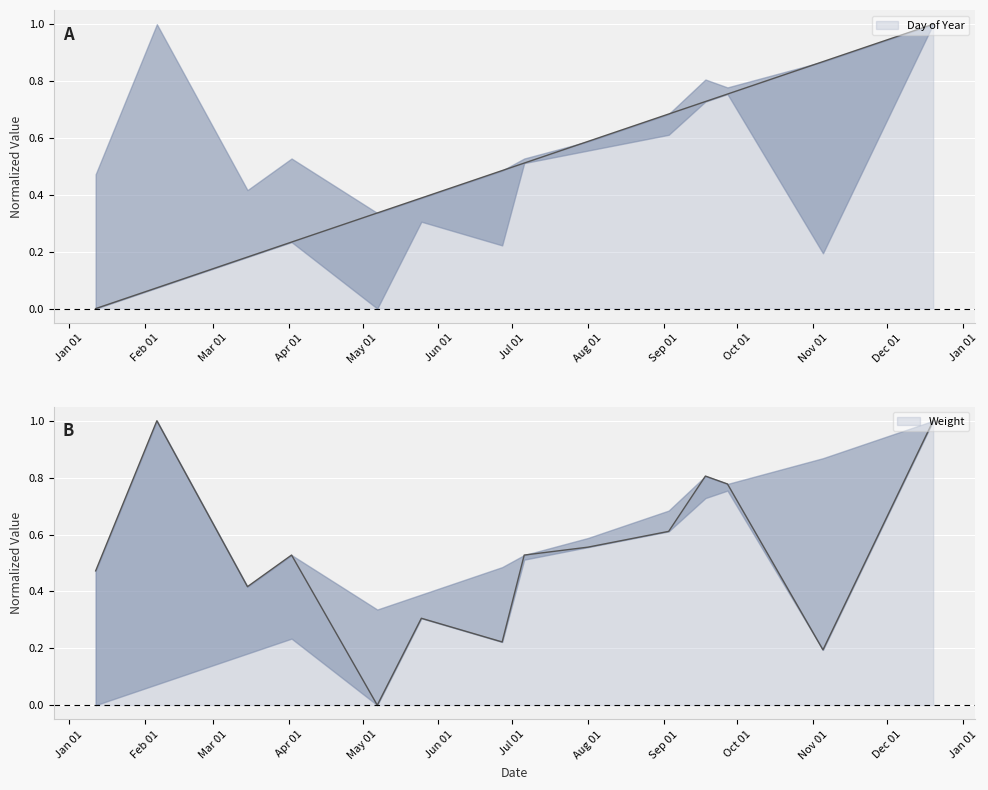

Where is the first local minimum for Weight?

2050-03-15